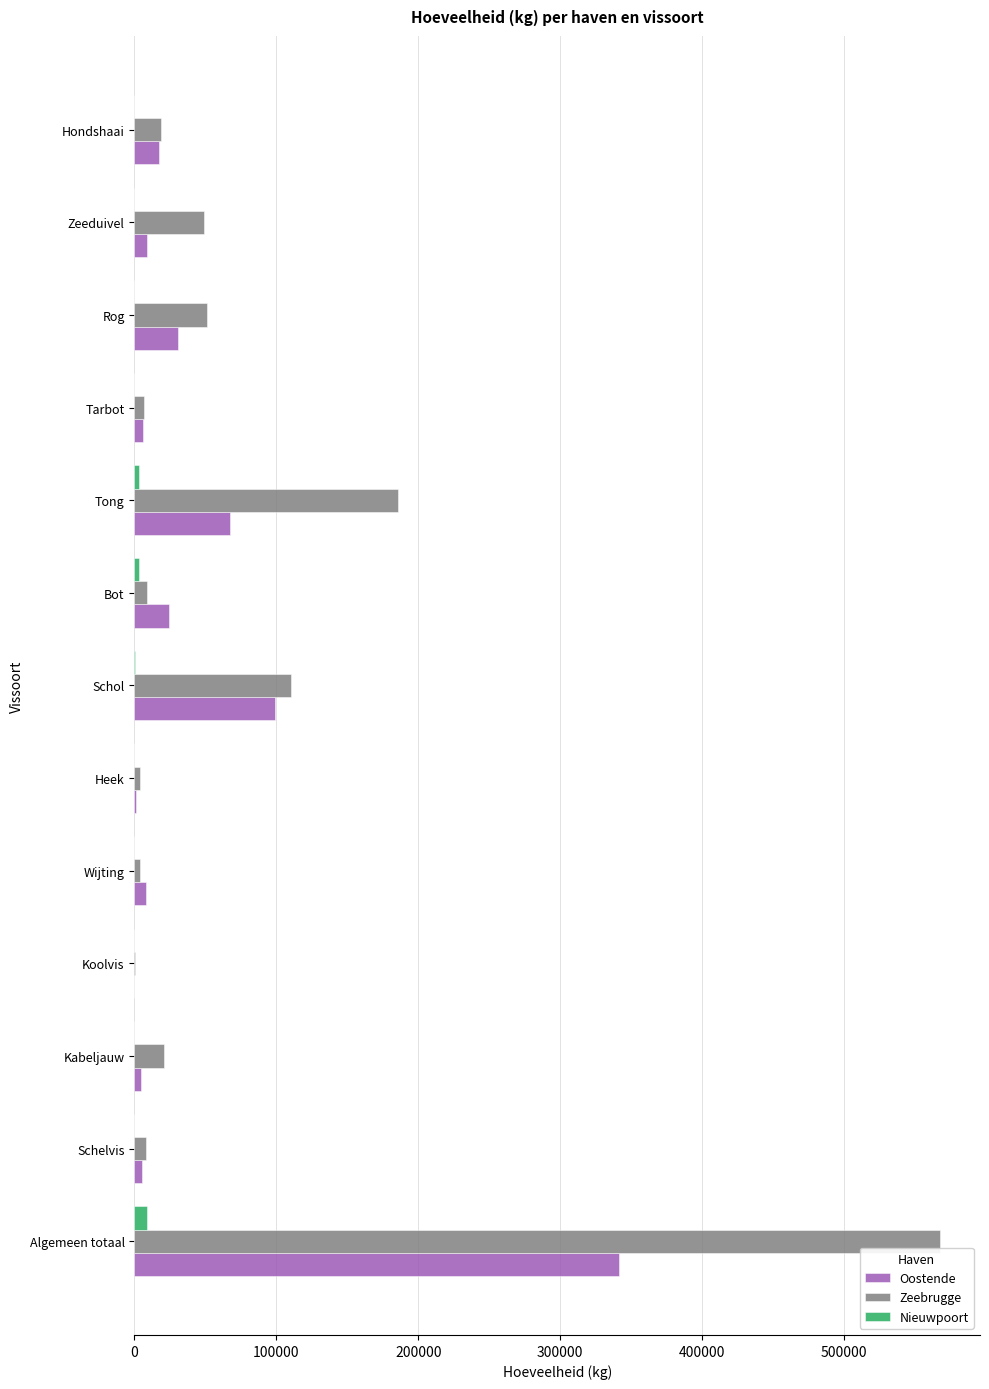

Where is Oostende nearest to the value 170566?

Schol